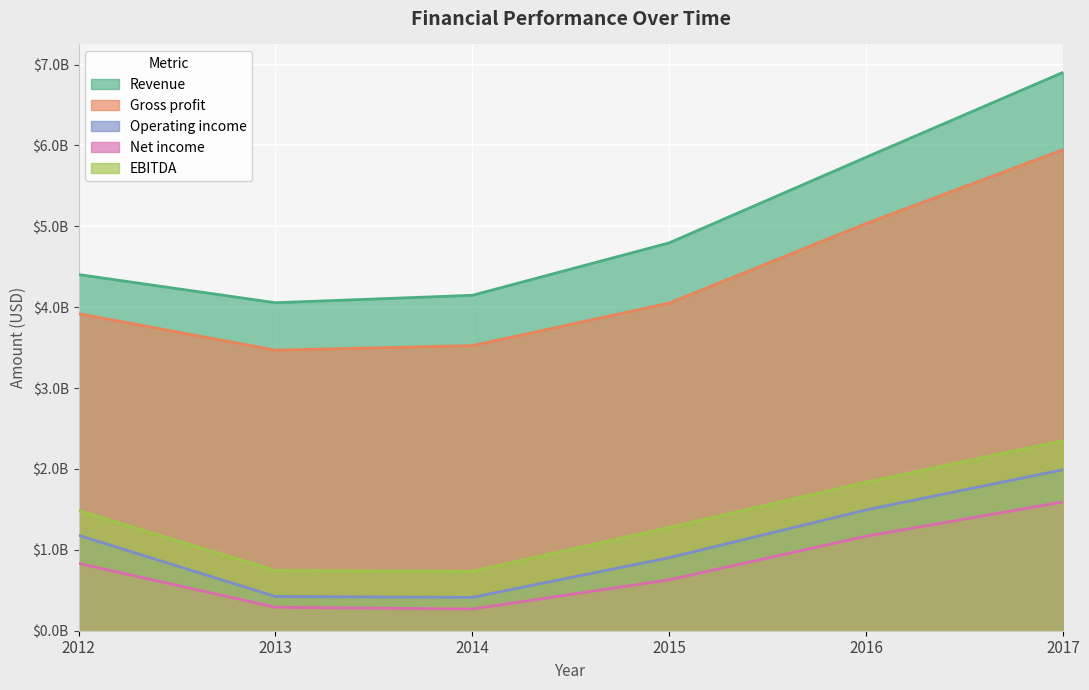

True or false: Operating income has a value of 297417984 at 2015.

False